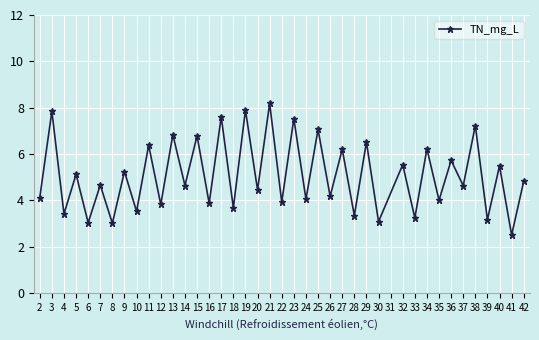

Which category has the lowest value across all series?

41